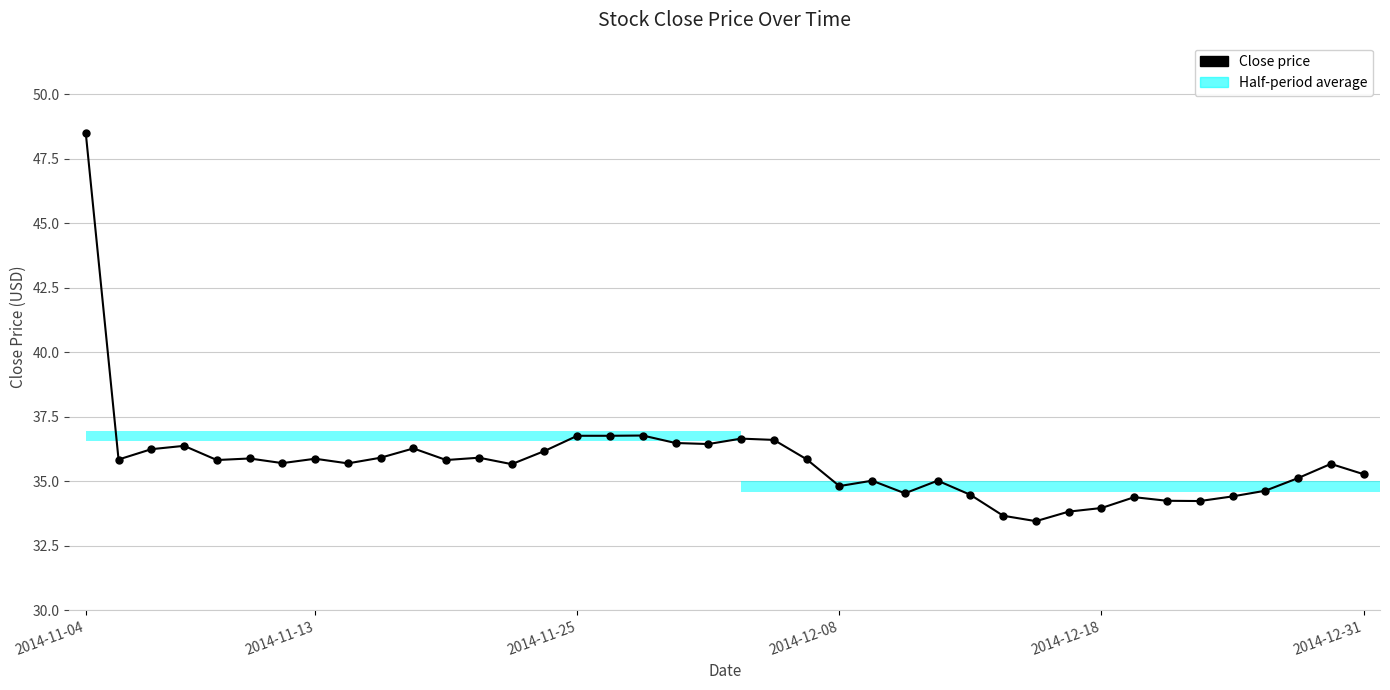

How many values are below 35?

12